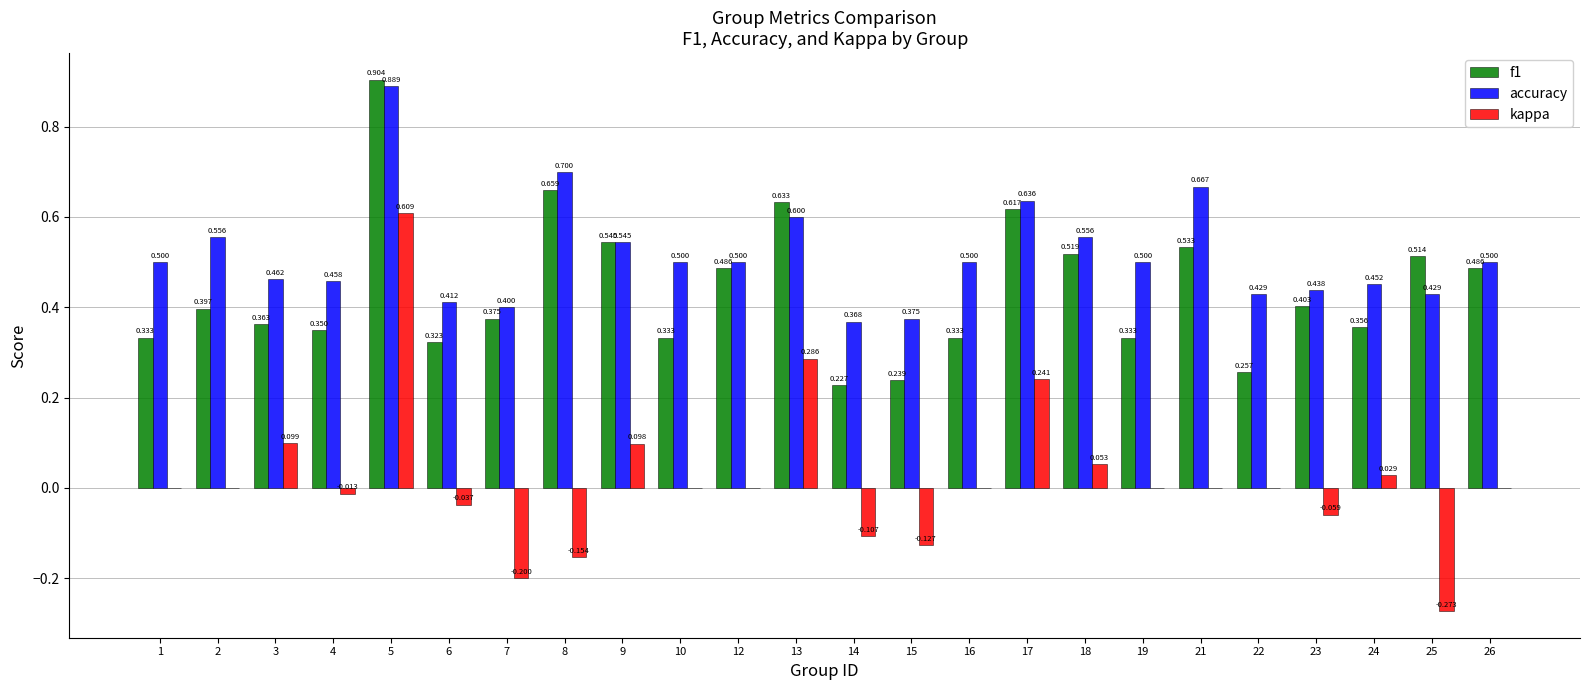

Which series changed the most between 18 and 23?

accuracy